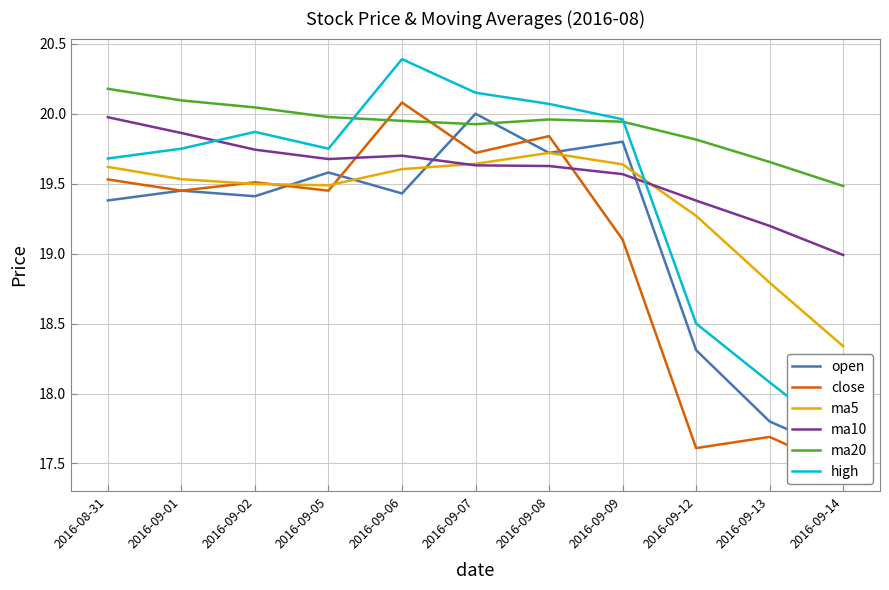

Between 2016-09-14 and 2016-09-05, which is larger?

2016-09-05